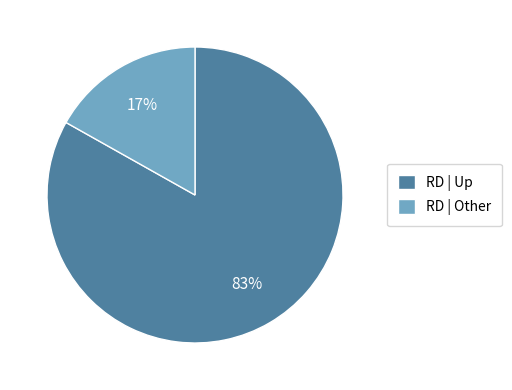

Does any single category account for the majority?

Yes